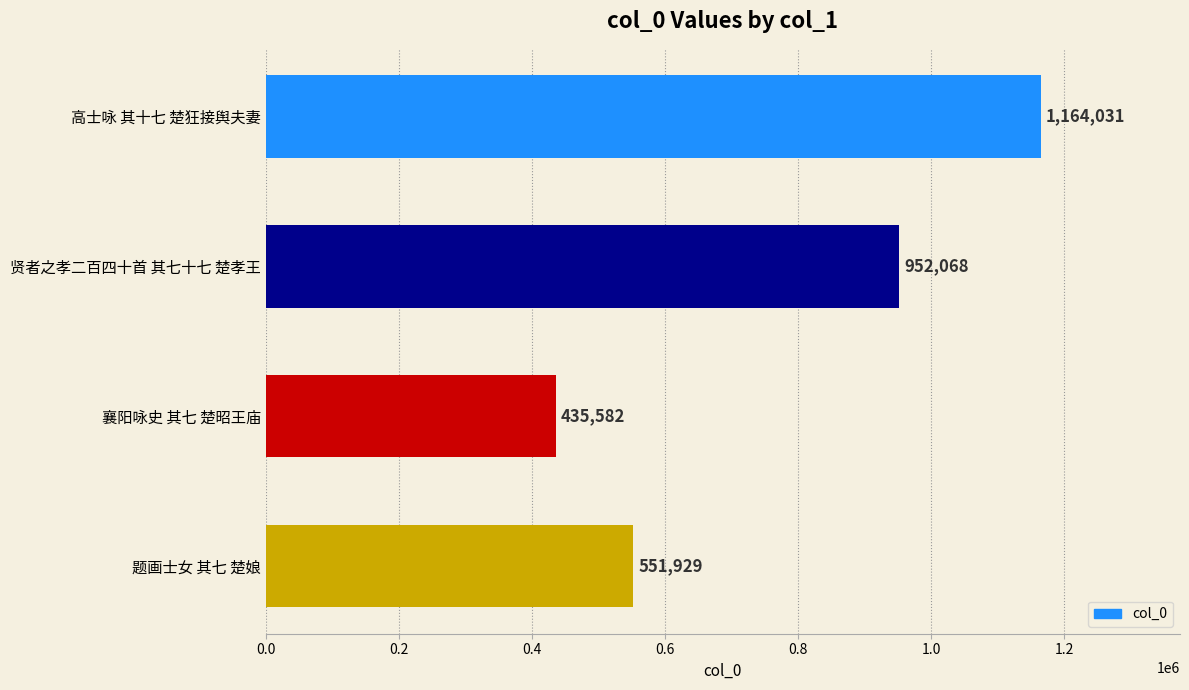

What is the difference between the second highest and second lowest values?

400139